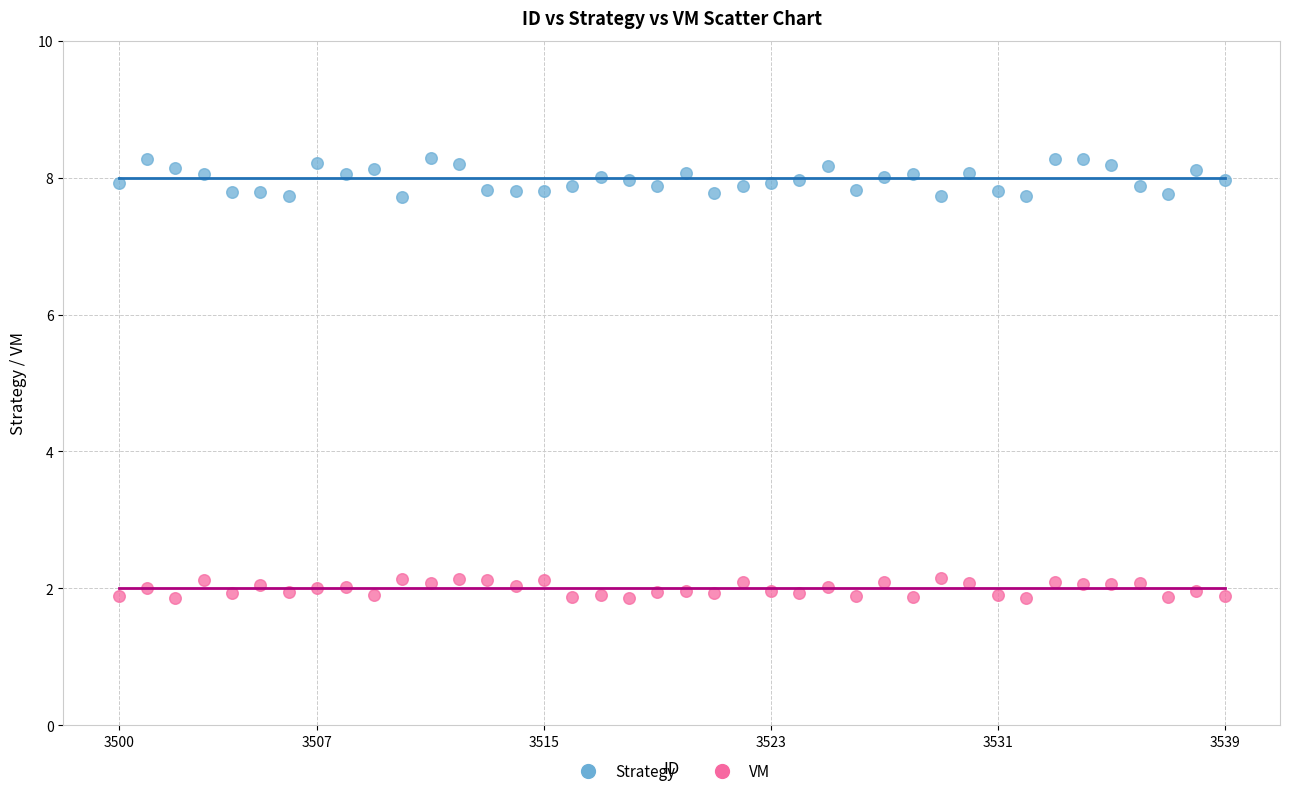

Across all data points, what is the range of Y values (max minus min)?

6.4